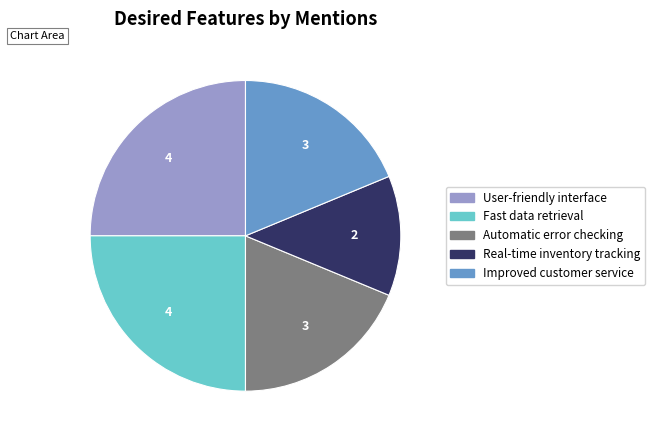

Which has a higher value, Real-time inventory tracking or Improved customer service?

Improved customer service